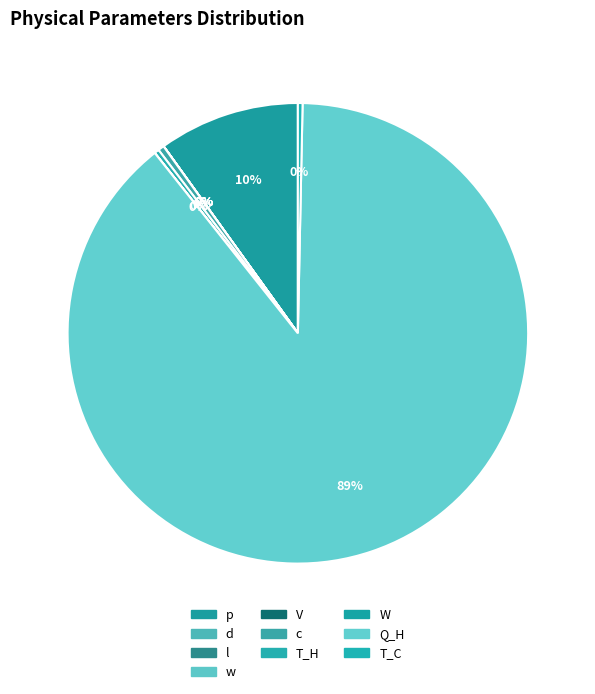

True or false: T_H accounts for 0% of the total.

True